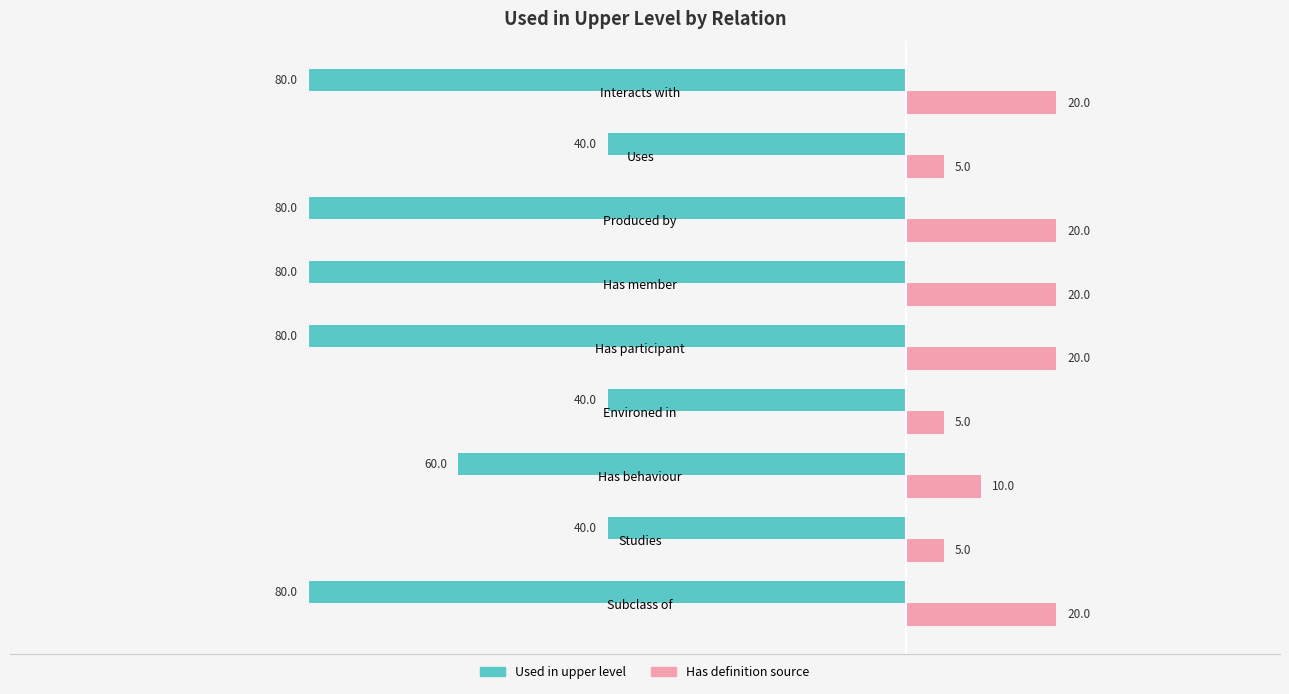

What is the difference between the maximum and minimum values in the Has definition source series?

15